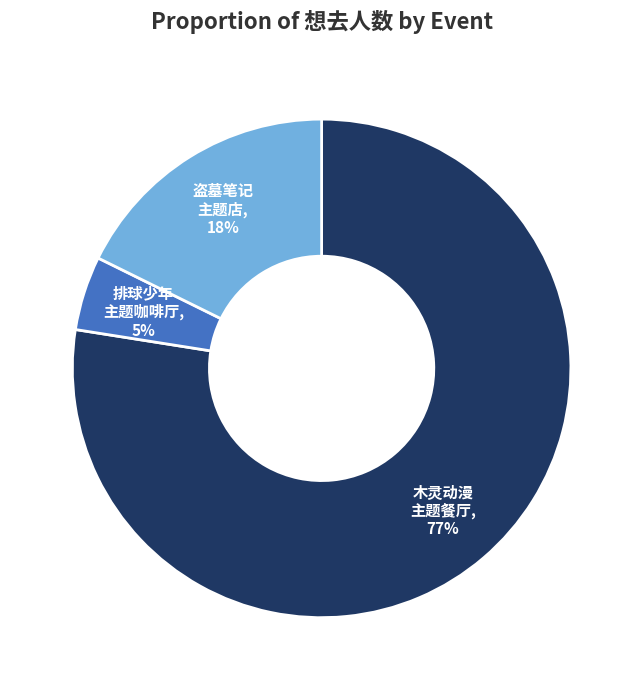

To the nearest percent, what is the average slice percentage?

33%